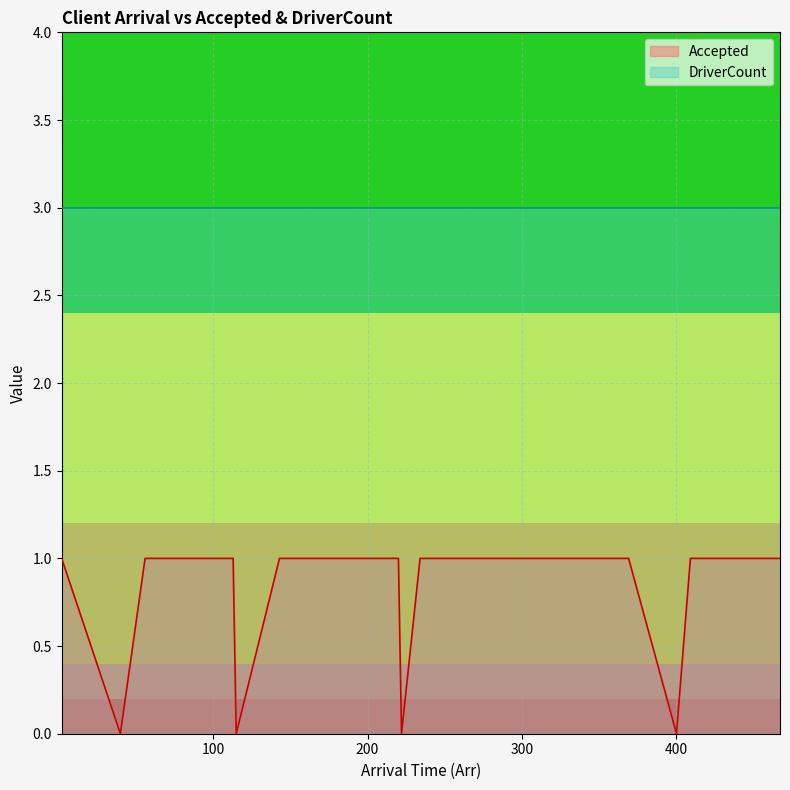

Between 220 and 400, which is larger?

220